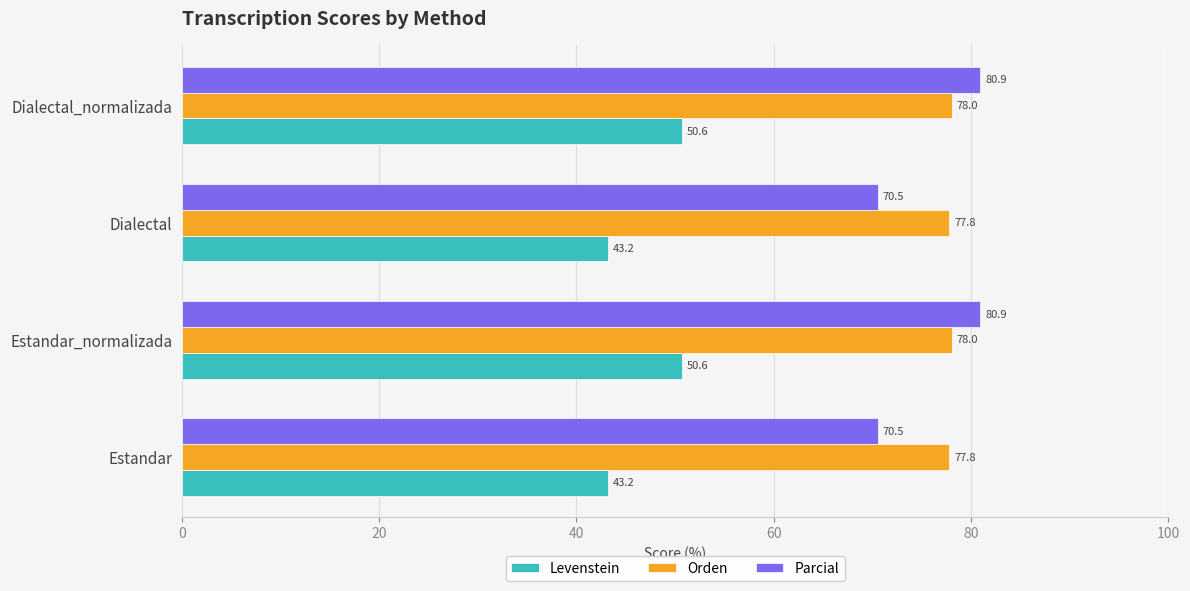

The Levenstein series shows 50.6 at Dialectal_normalizada. True or false?

True